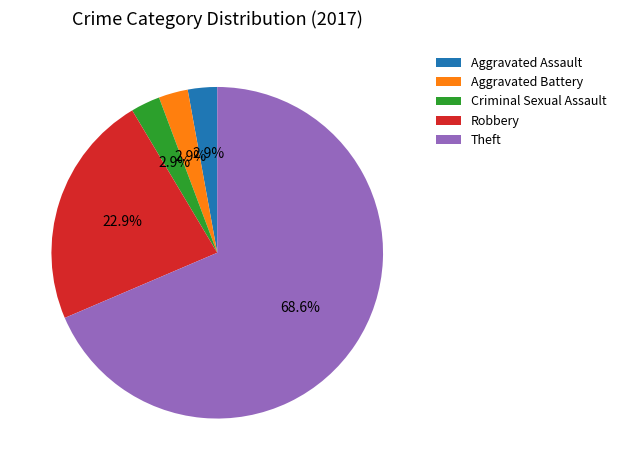

Count the number of slices in the pie.

5